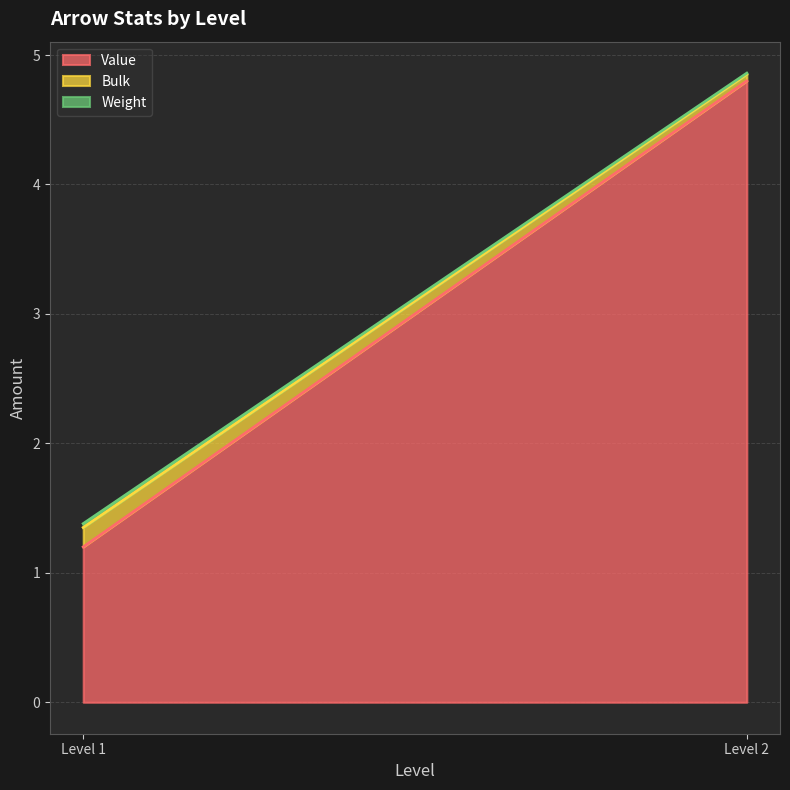

True or false: Value has a value of 2.1 at Level 1.

False